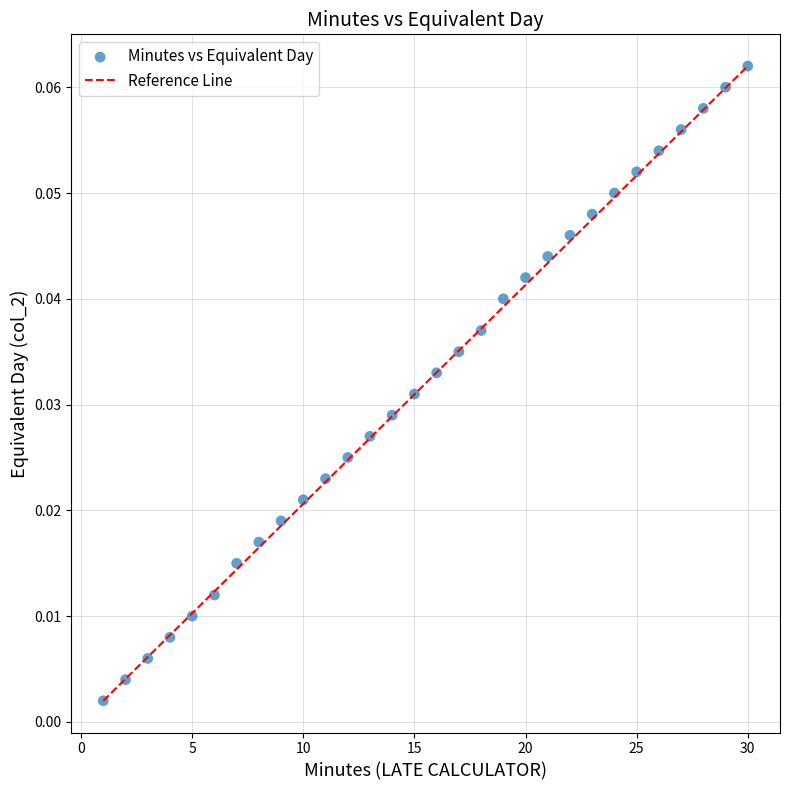

What is the range of X values (max minus min)?

29.0